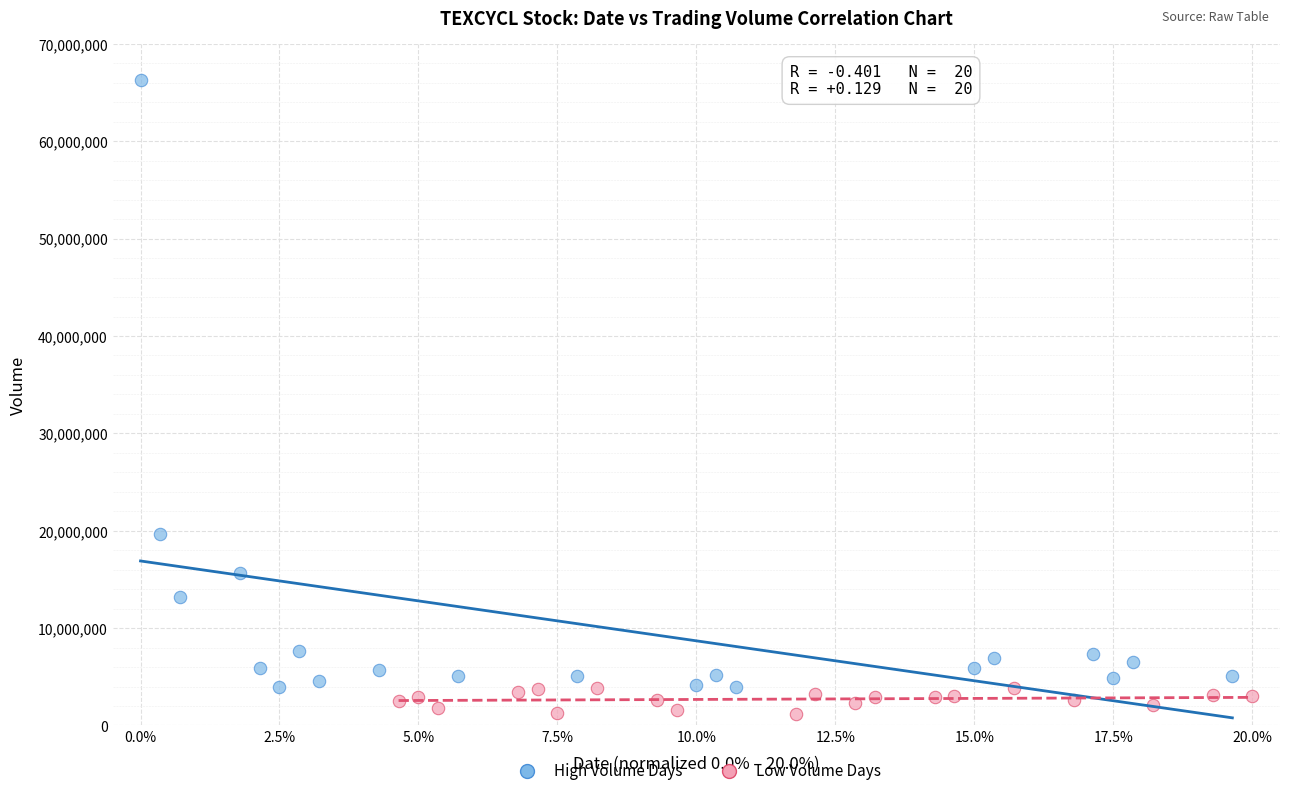

Which series has the widest spread of Y values?

High Volume Days